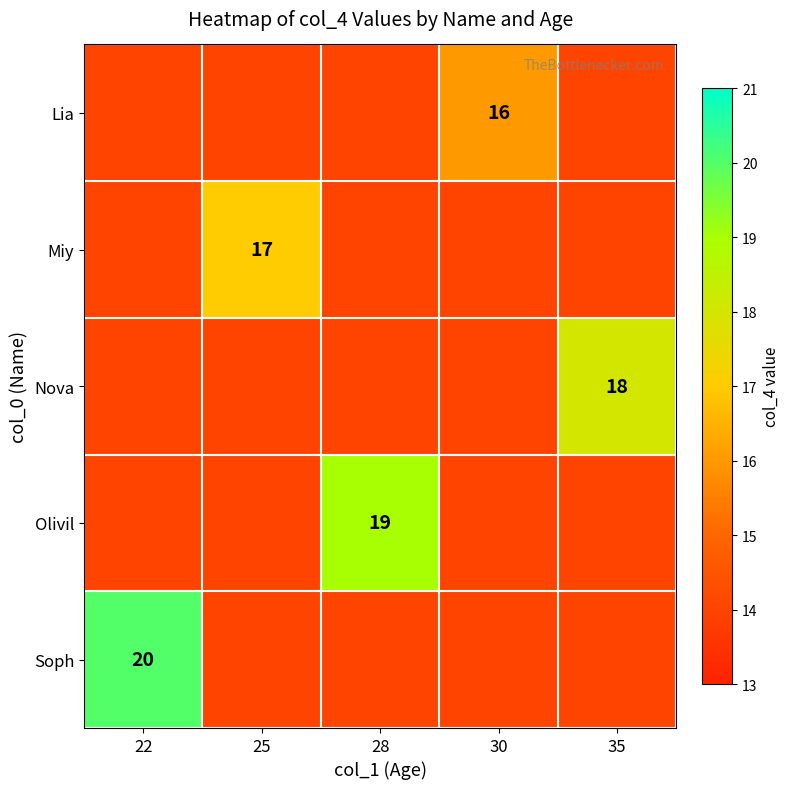

The Olivil series shows 19 at 28. True or false?

True